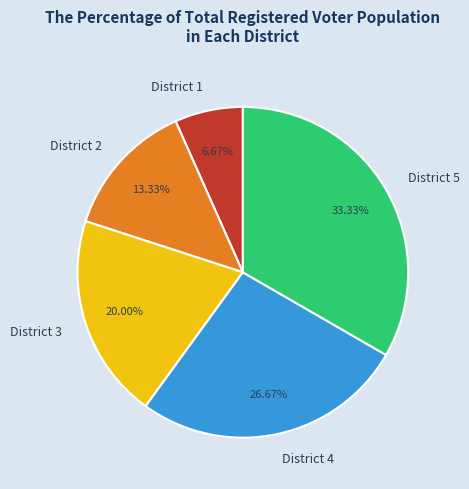

Between District 3 and District 5, which is larger?

District 5